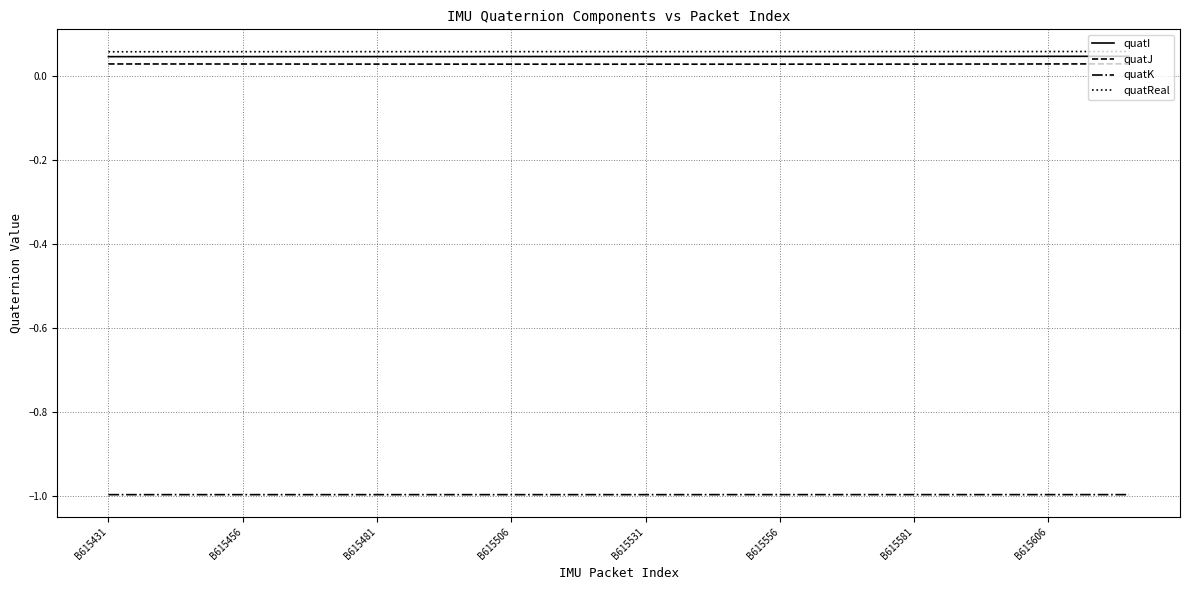

True or false: quatJ and quatK intersect in this chart.

False